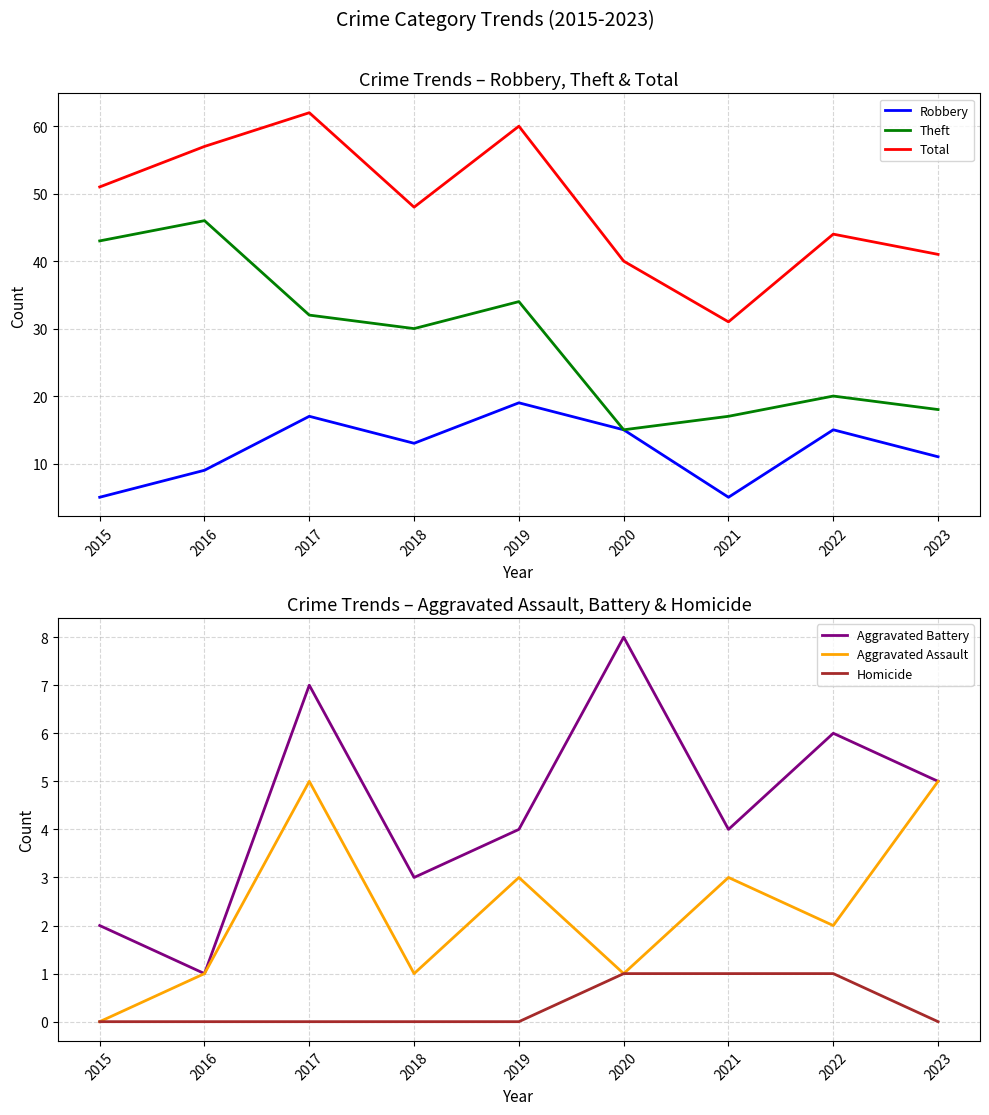

True or false: Theft and Aggravated Battery intersect in this chart.

False